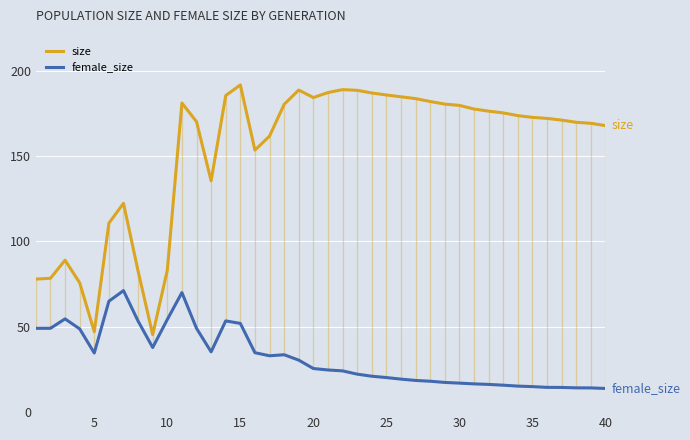

What value does the female_size series have at 35?

15.0